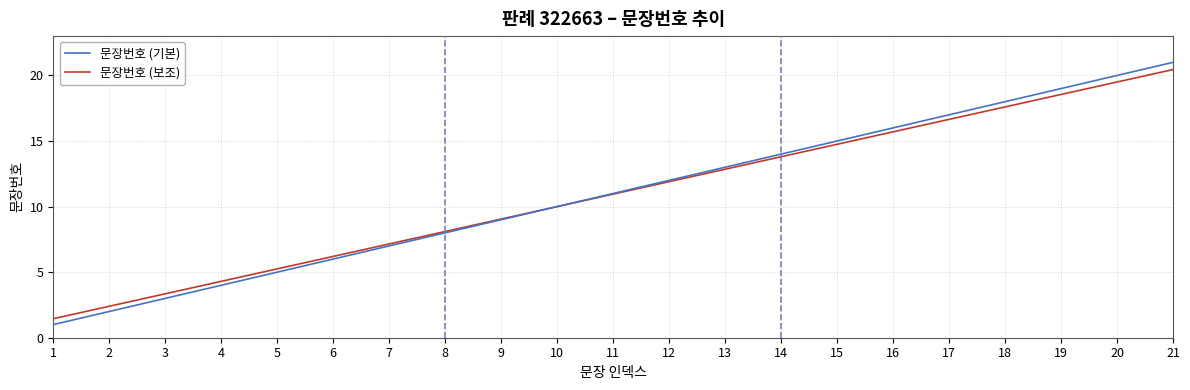

What are all the series names shown in the legend?

문장번호 (기본), 문장번호 (보조)